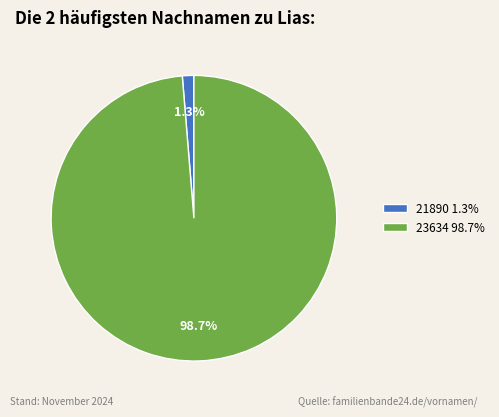

What is the smallest slice in the pie chart?

21890